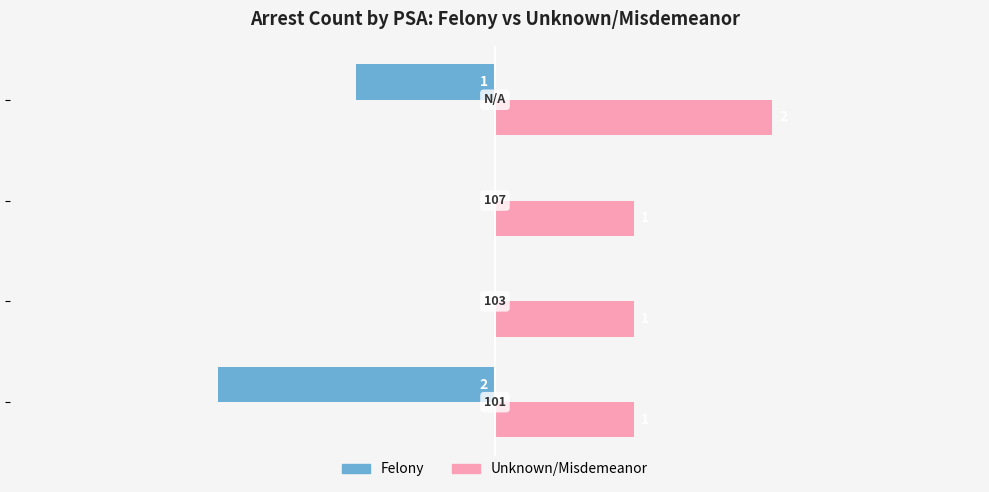

Which series has the largest total across all categories?

Unknown/Misdemeanor